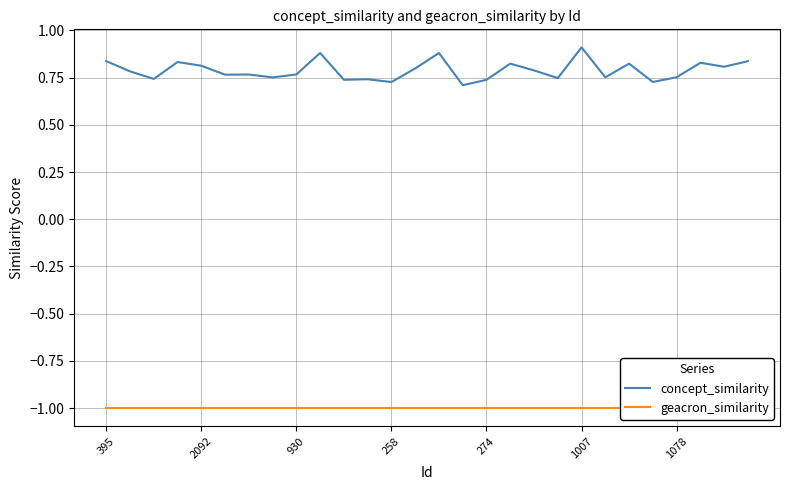

What value does the concept_similarity series have at 27?

0.8